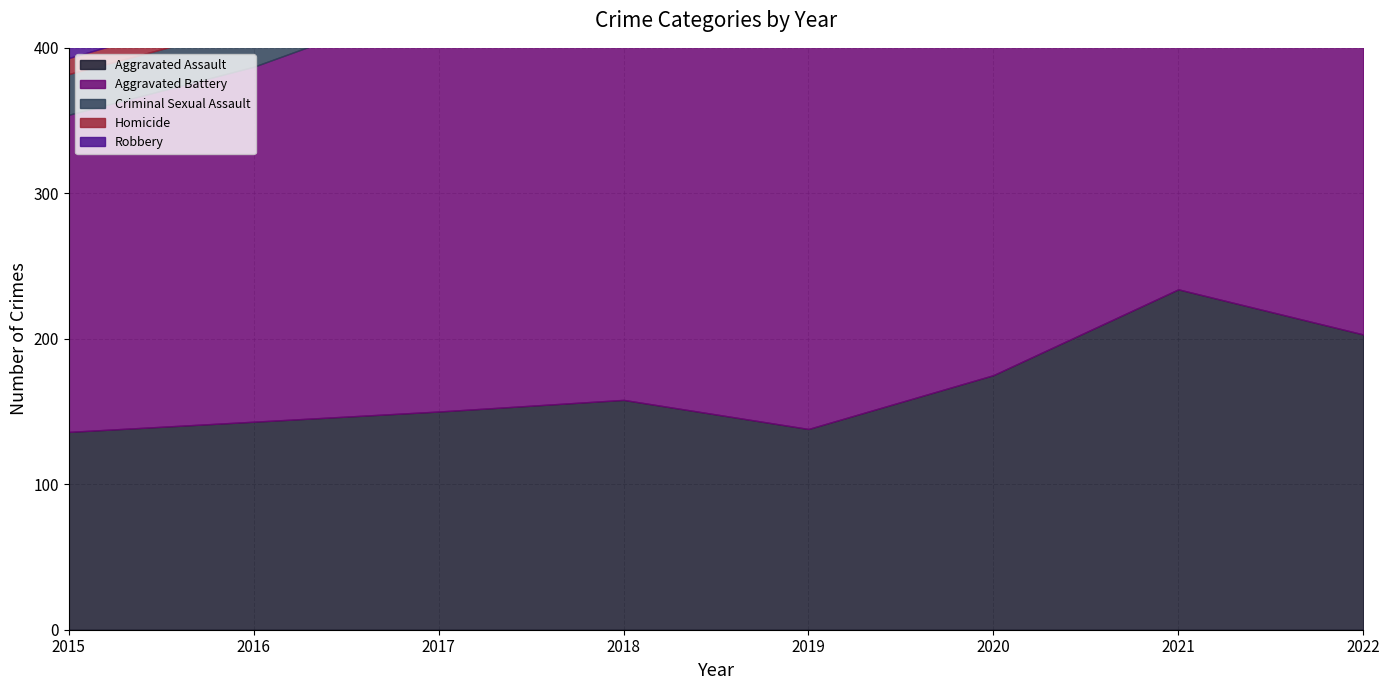

Which category has the lowest value across all series?

2015